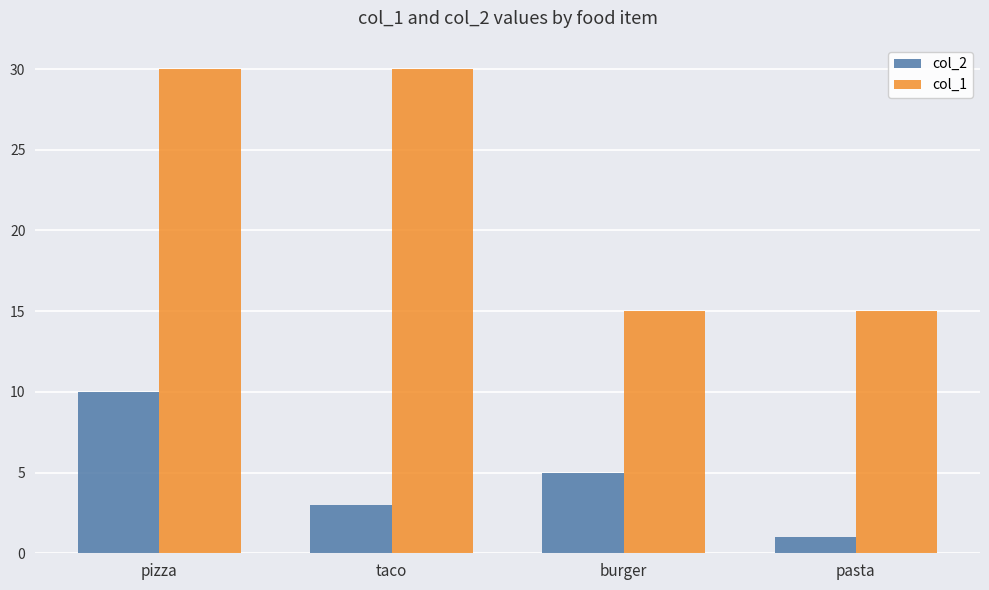

The col_1 series shows 30 at pizza. True or false?

True